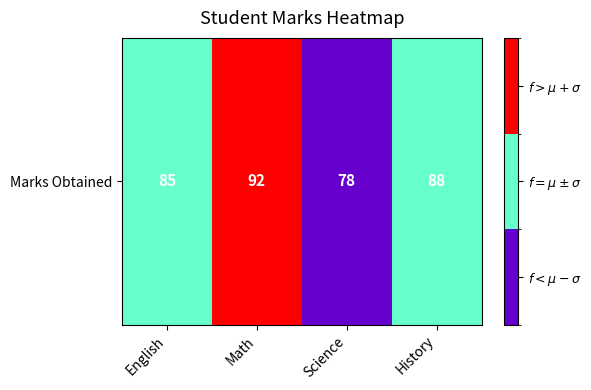

Reading left to right, extract all data points from this chart.

1	2	0	1